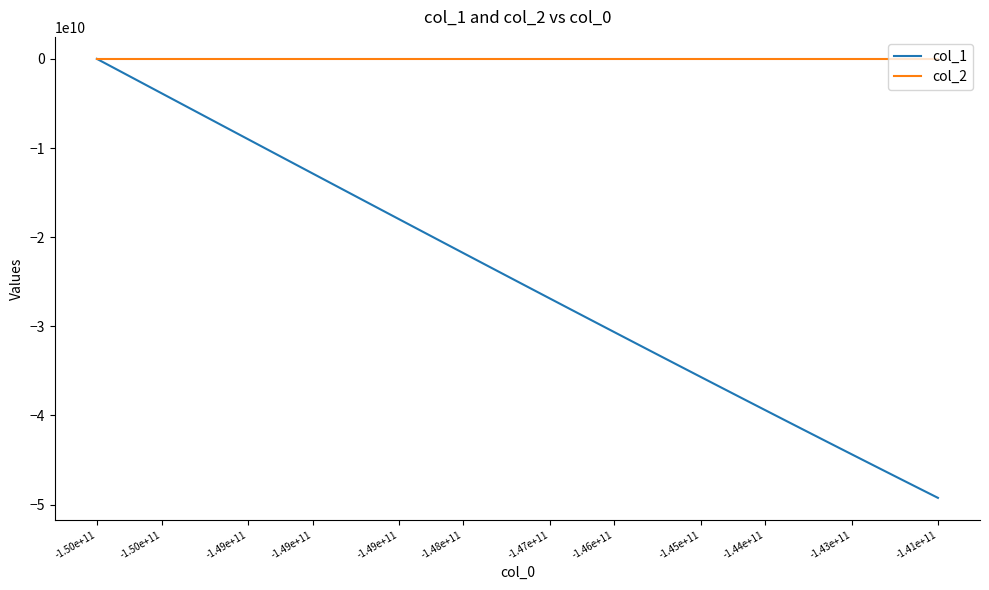

Rank the series by their average value, from highest to lowest.

col_2, col_1